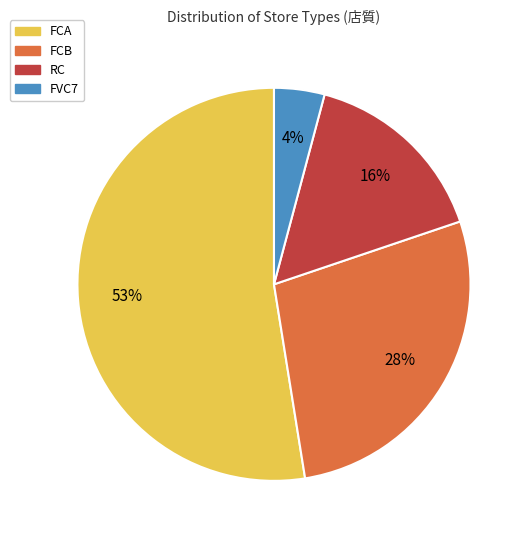

Between RC and FCB, which is larger?

FCB